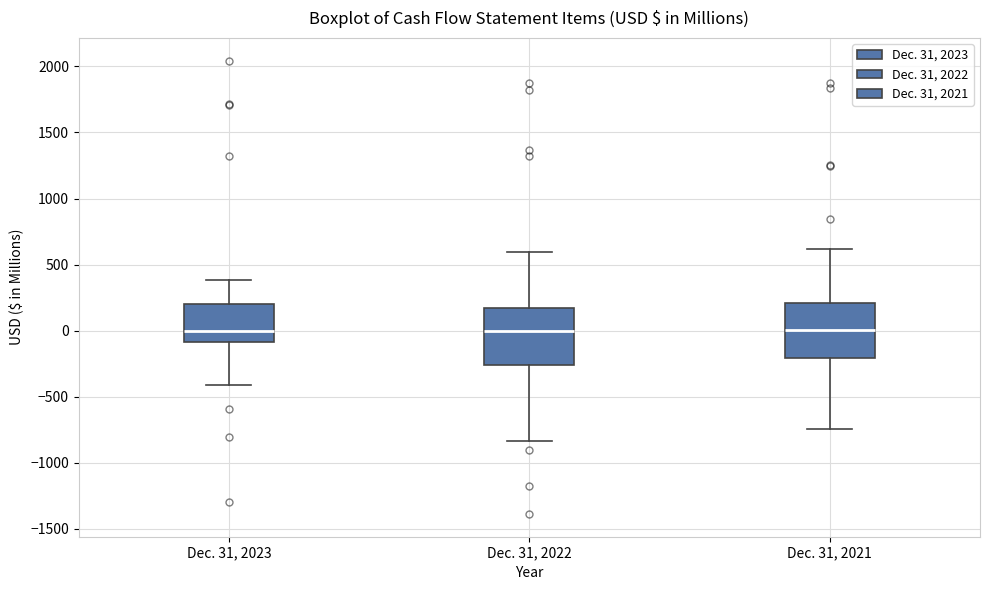

Where does the lower whisker of the box for Dec. 31, 2021 end on the y-axis? The values are not printed on the chart, so give them approximately, as read against the axis.

-750